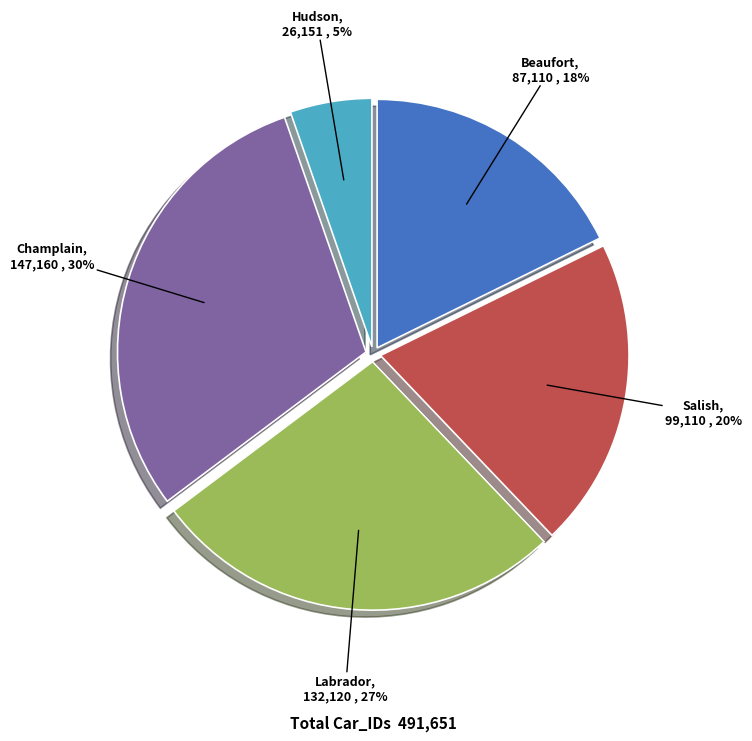

Rank the categories by value from lowest to highest.

Hudson, Beaufort, Salish, Labrador, Champlain